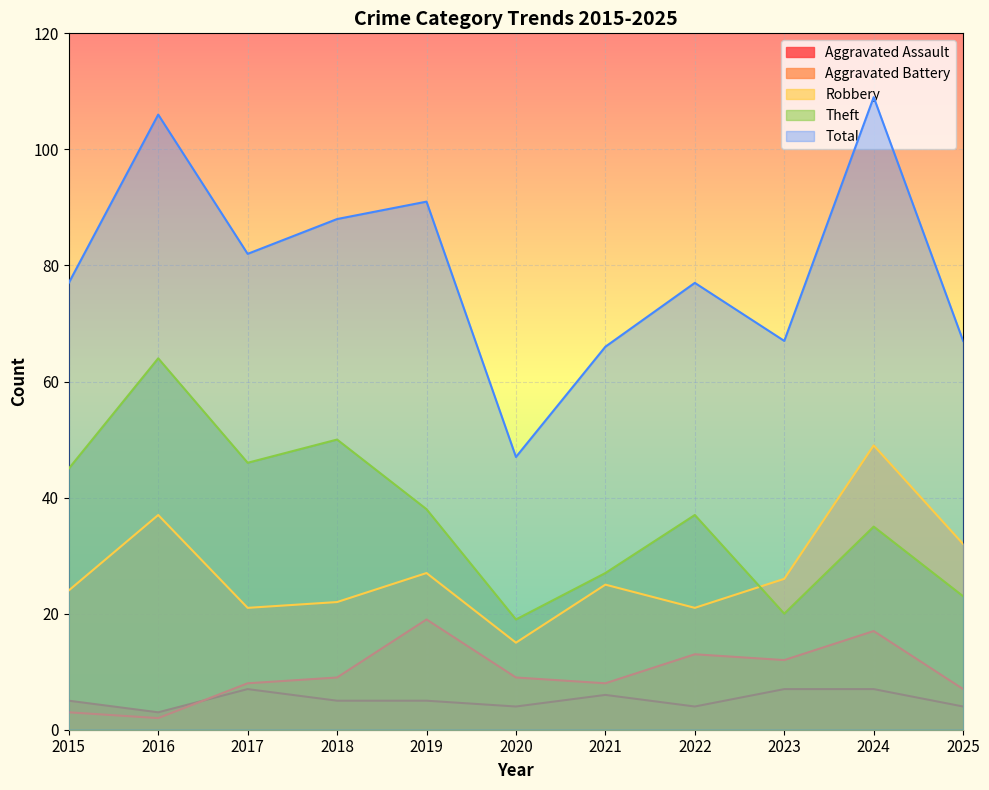

The Theft series shows 6 at 2023. True or false?

False